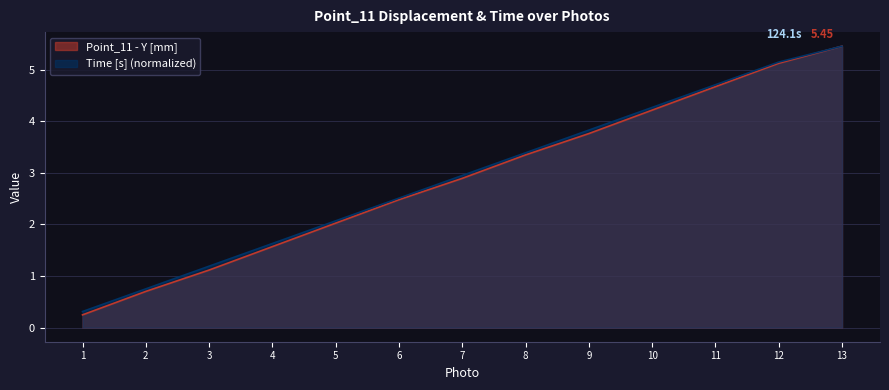

At 2, list the series in order from smallest to largest.

Point_11 - Y [mm], Time [s] (normalized)